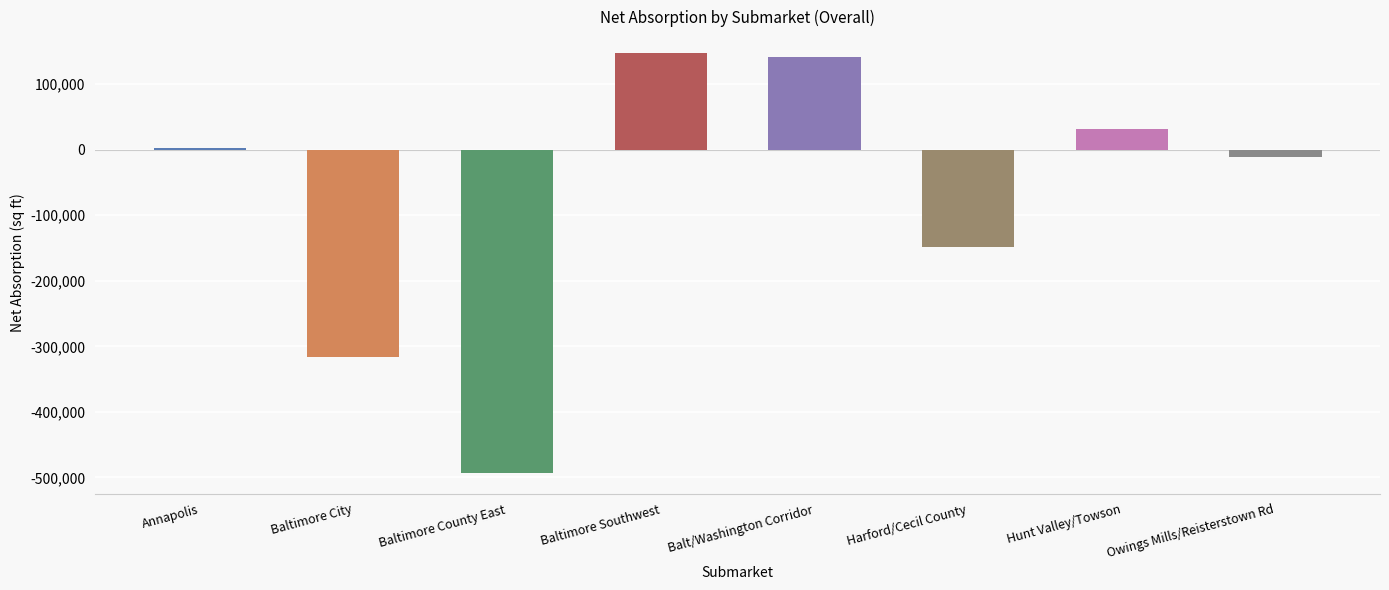

What is the maximum value shown in the chart?

148141